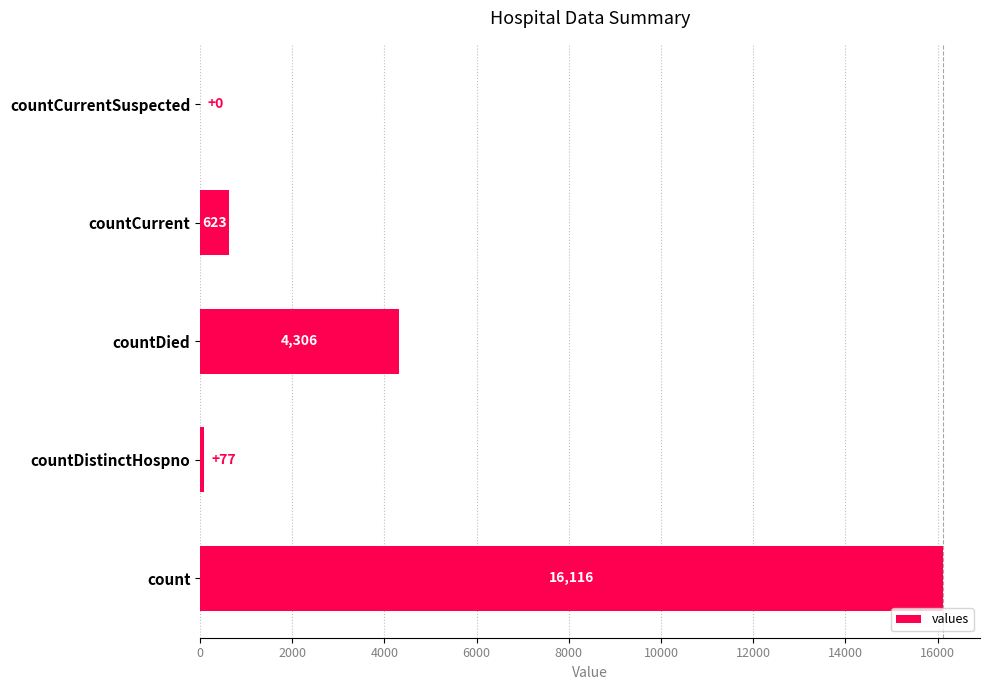

True or false: the data shows 5725 at countDied.

False